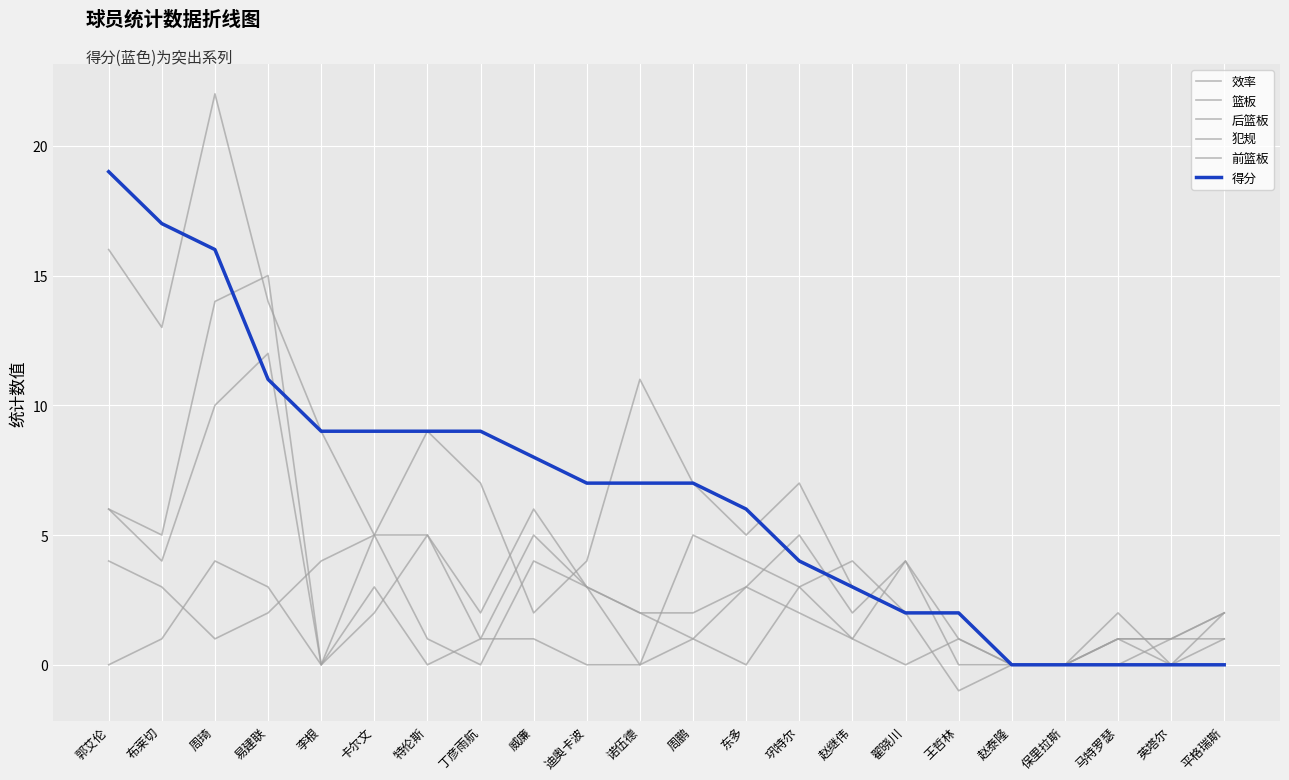

Where is 犯规 nearest to the value 2?

易建联